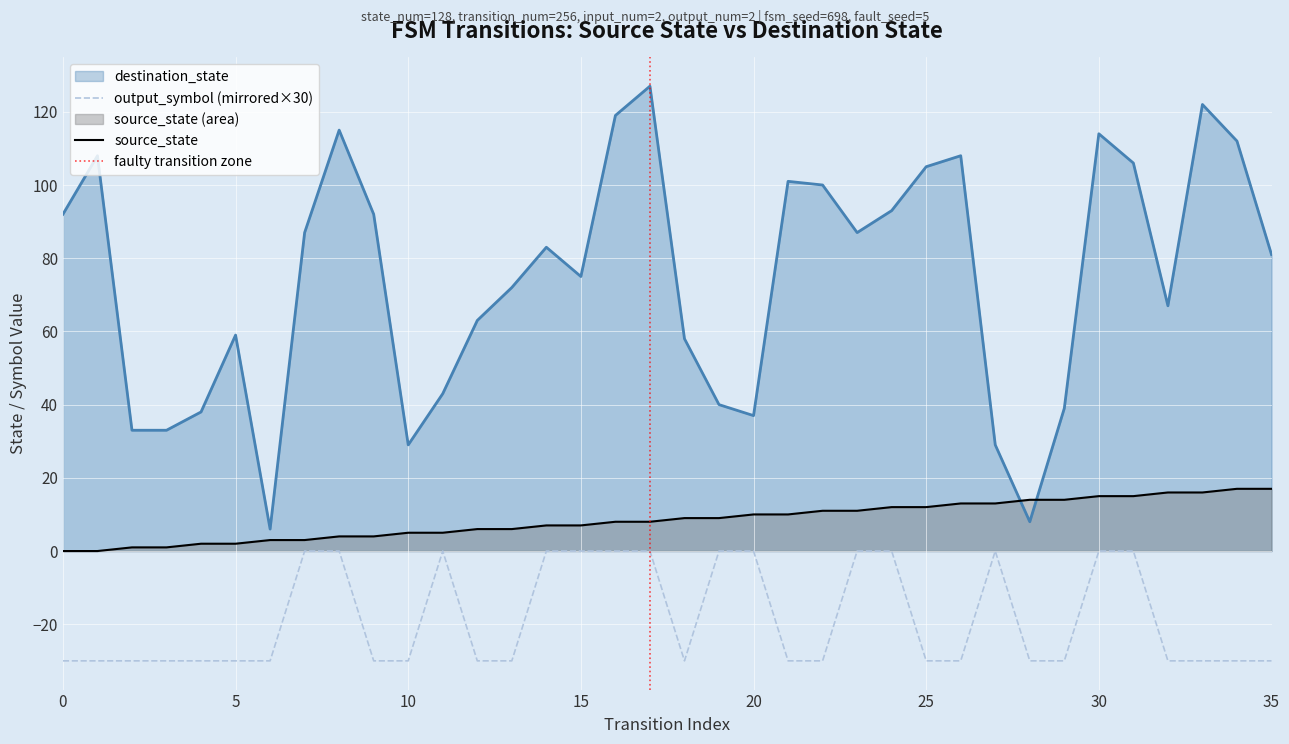

True or false: output_symbol and source_state cross at least once.

False